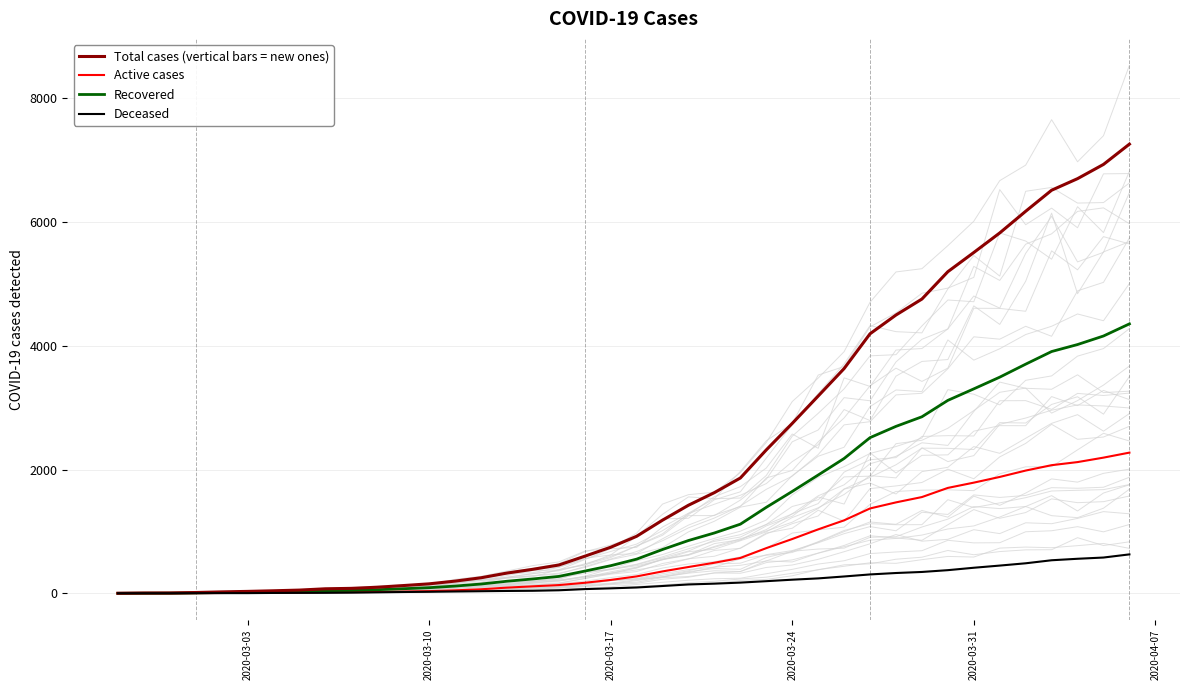

True or false: Total cases (vertical bars = new ones) and Recovered cross at least once.

False